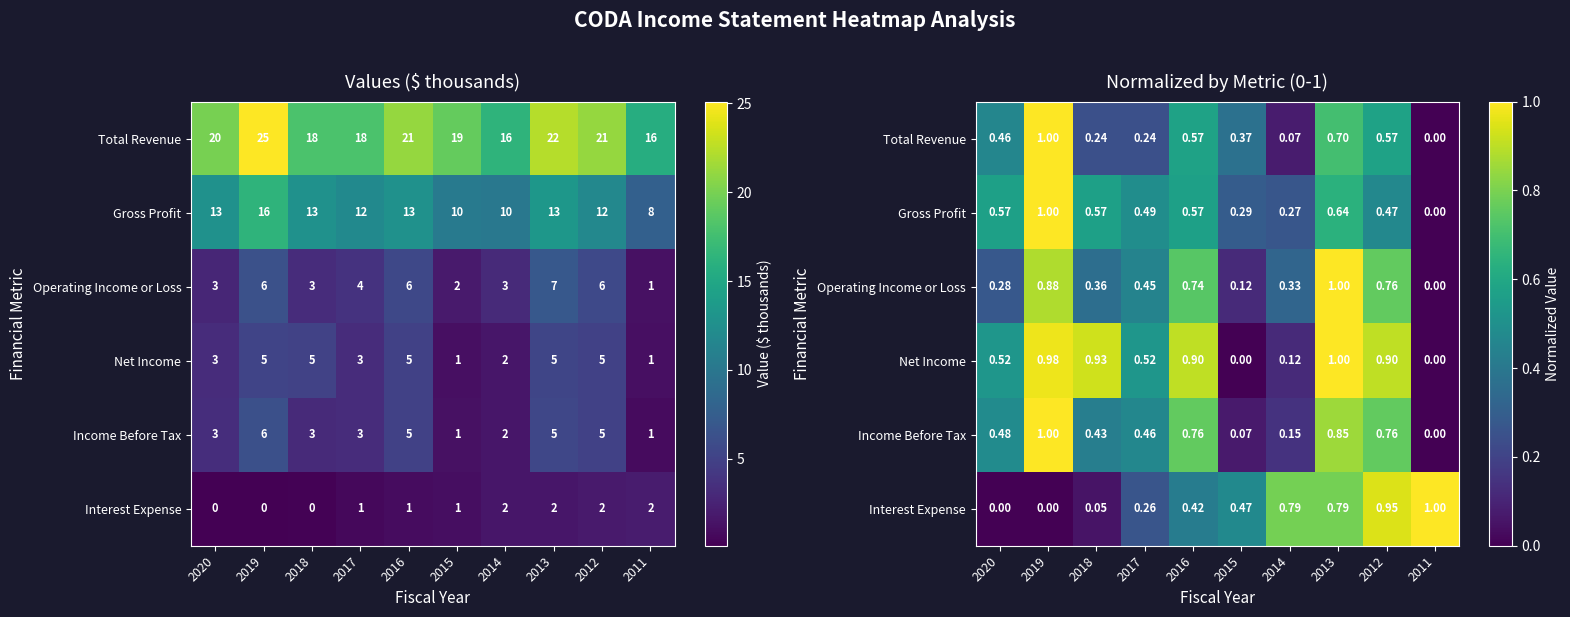

Rank the categories by Net Income value from highest to lowest.

2013, 2019, 2018, 2016, 2012, 2020, 2017, 2014, 2015, 2011